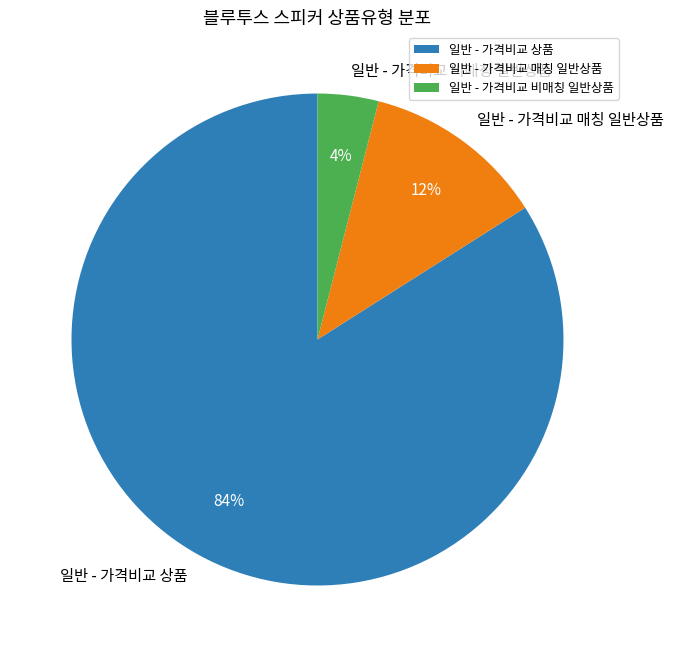

Does 일반 - 가격비교 상품 represent more than half of the total?

Yes